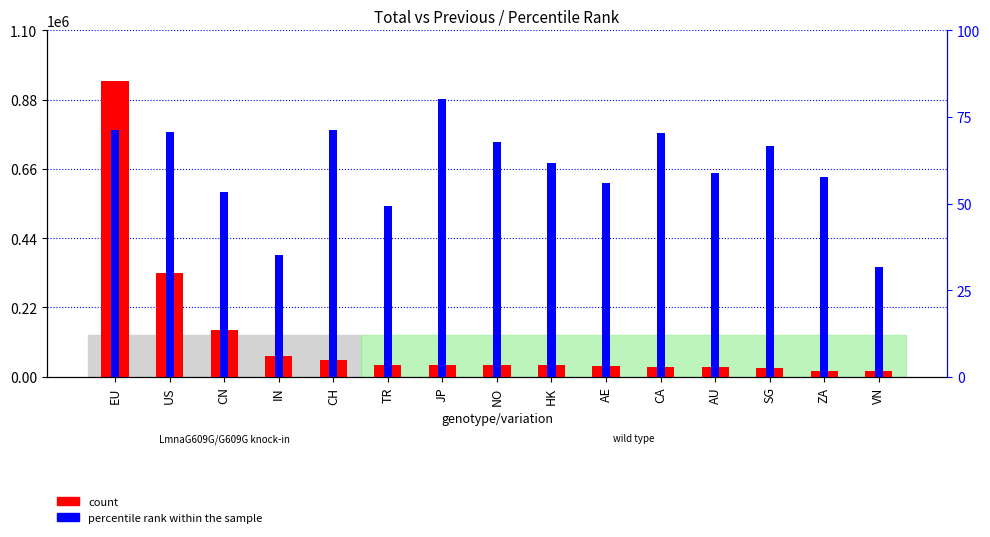

How many bars are there in total?

30